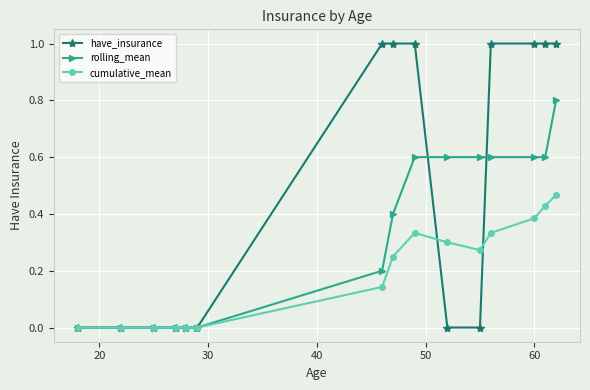

Which series has the largest total across all categories?

have_insurance